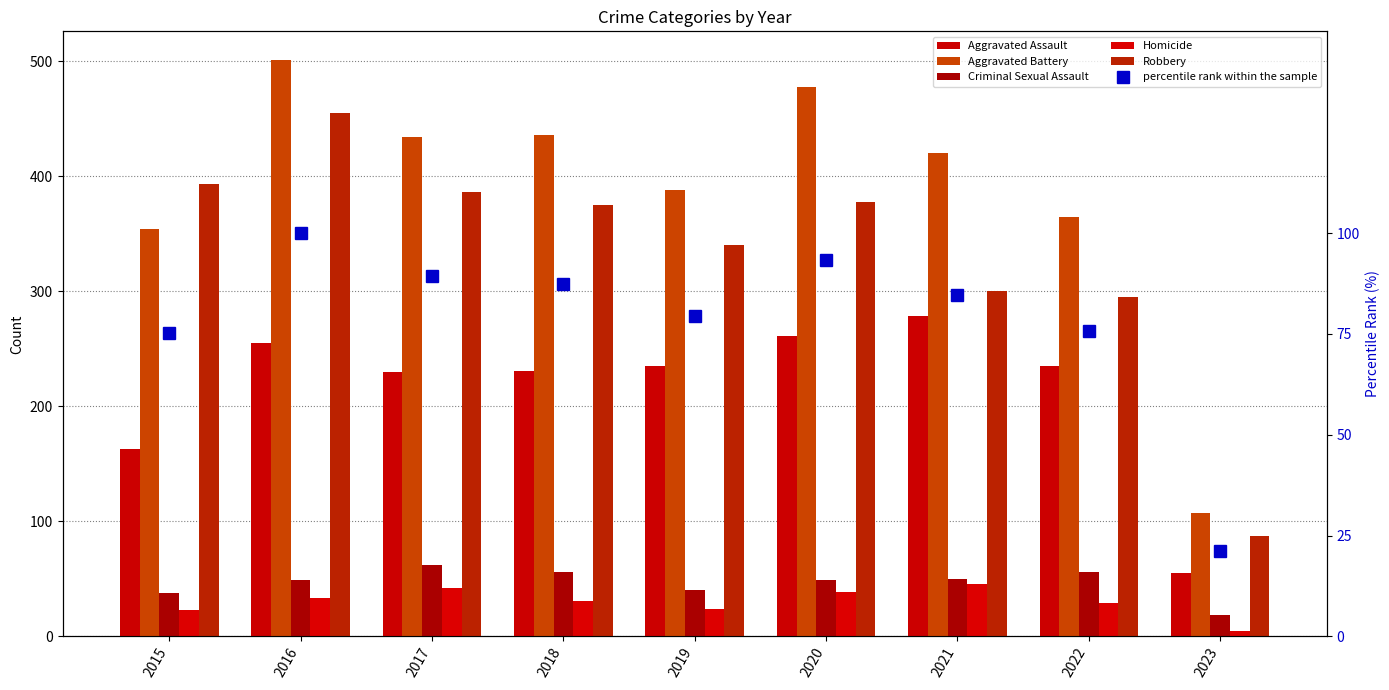

Reading right to left, list all the values displayed in this chart.

Aggravated Assault: 2023=55.0	2022=235.0	2021=279.0	2020=261.0	2019=235.0	2018=231.0	2017=230.0	2016=255.0	2015=163.0
Aggravated Battery: 2023=107.0	2022=365.0	2021=420.0	2020=478.0	2019=388.0	2018=436.0	2017=434.0	2016=501.0	2015=354.0
Criminal Sexual Assault: 2023=19.0	2022=56.0	2021=50.0	2020=49.0	2019=40.0	2018=56.0	2017=62.0	2016=49.0	2015=38.0
Homicide: 2023=5.0	2022=29.0	2021=46.0	2020=39.0	2019=24.0	2018=31.0	2017=42.0	2016=33.0	2015=23.0
Robbery: 2023=87.0	2022=295.0	2021=300.0	2020=378.0	2019=340.0	2018=375.0	2017=386.0	2016=455.0	2015=393.0
percentile rank within the sample: 2023=21.1	2022=75.8	2021=84.7	2020=93.2	2019=79.4	2018=87.3	2017=89.2	2016=100.0	2015=75.1